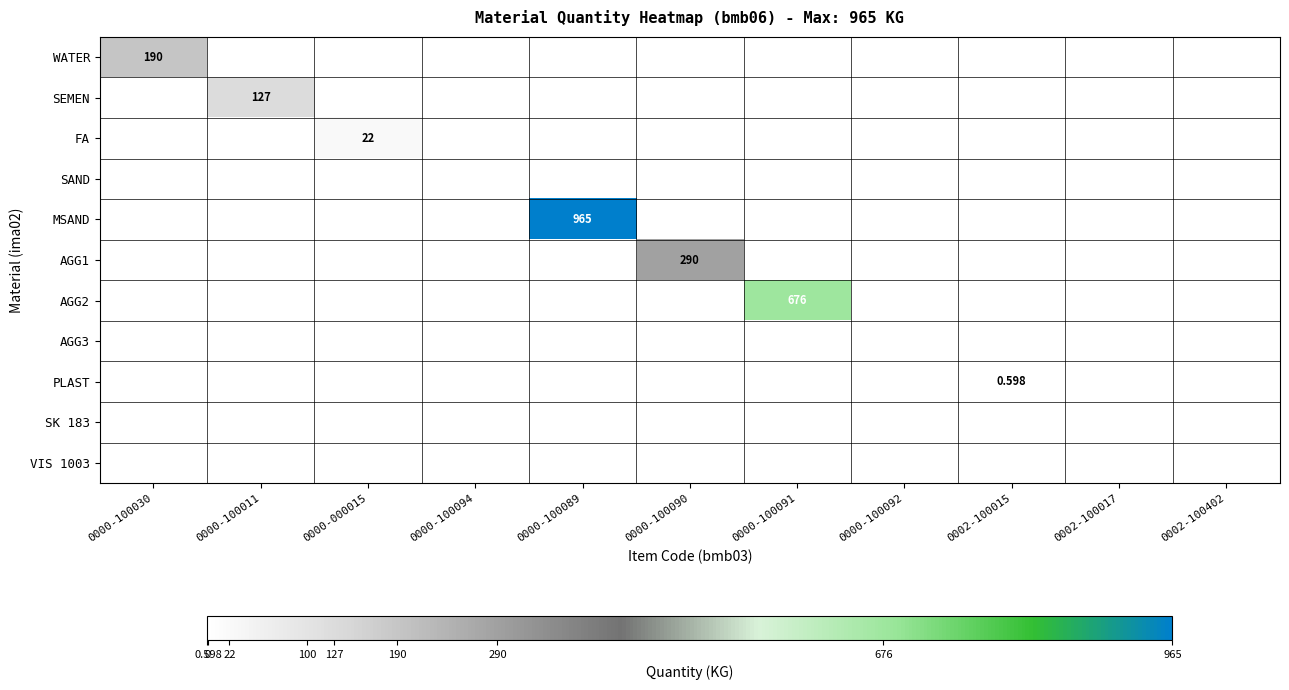

Is it true that SEMEN equals -73.0 at 0002-100017?

False